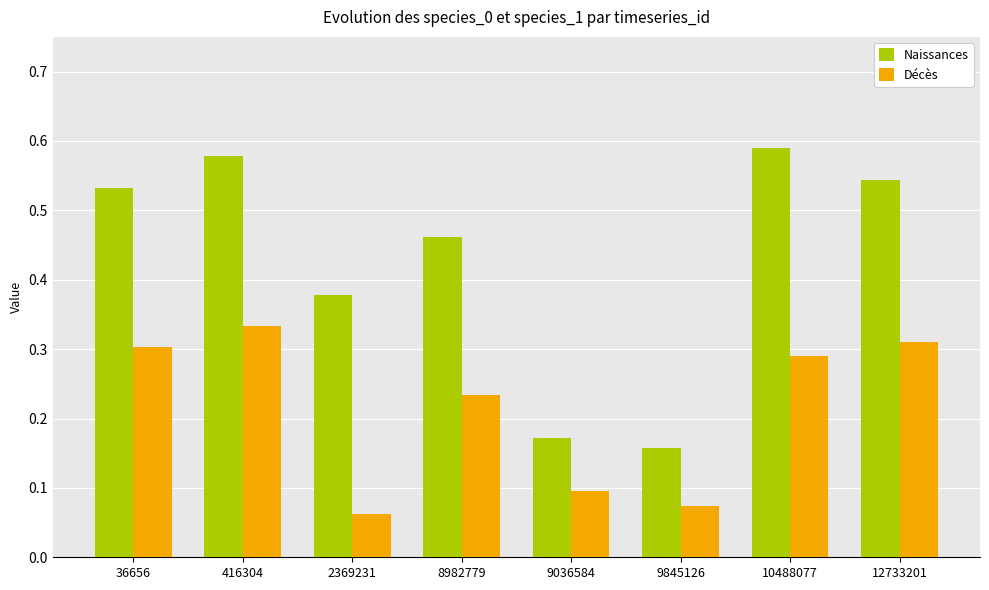

What is the total value across all series at 8982779?

0.7